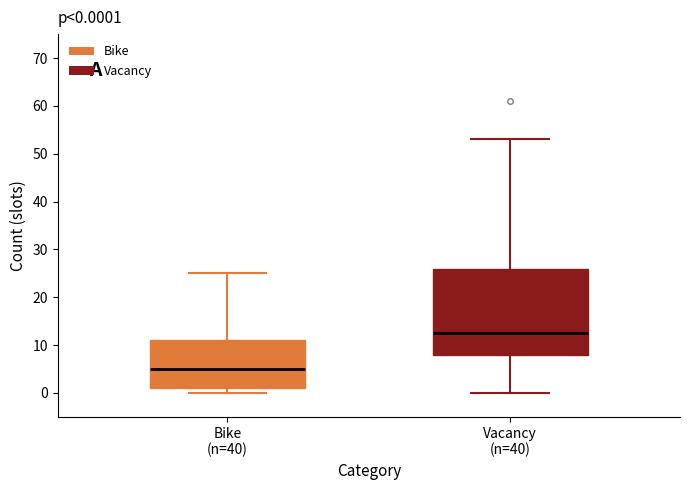

Which box's median line is the highest?

Vacancy (n=40)